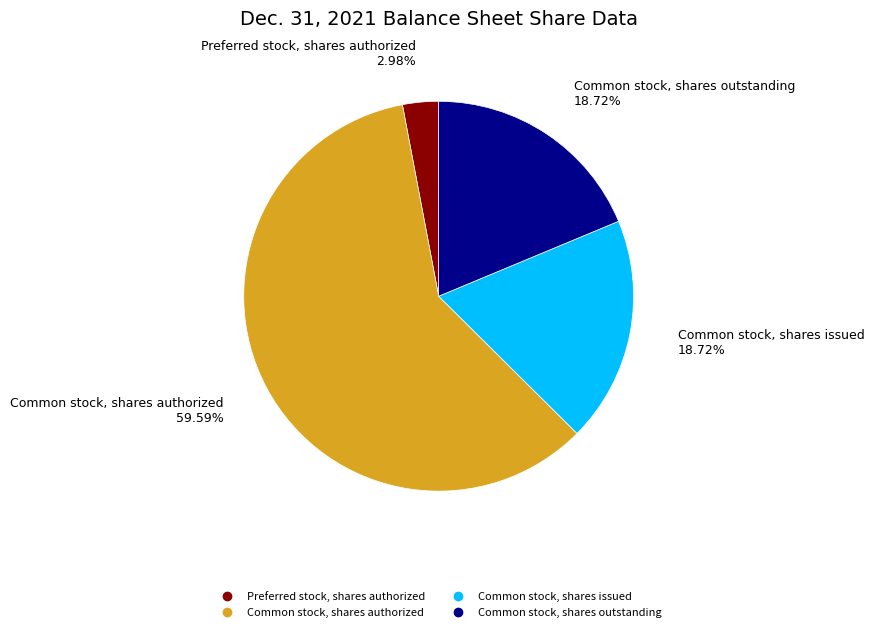

What is the largest slice in the pie chart?

Common stock, shares authorized